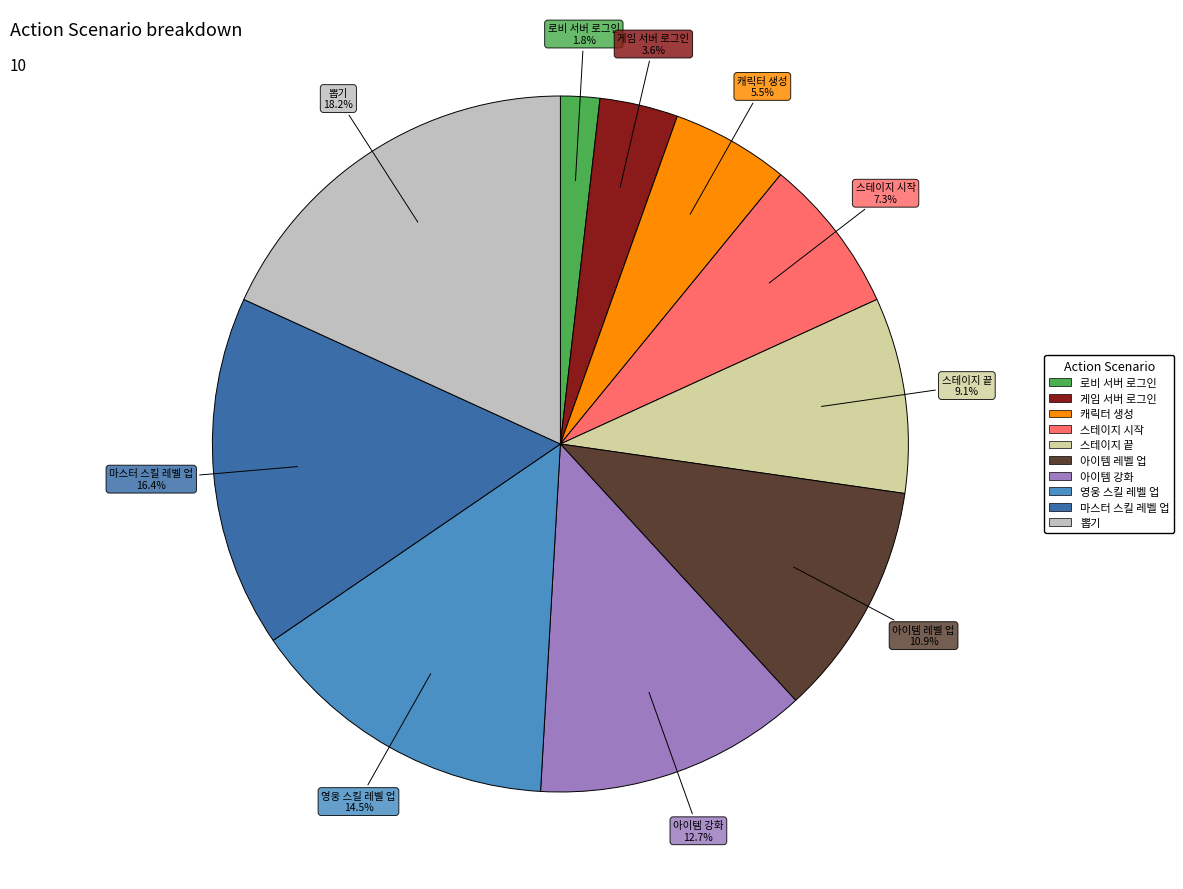

To the nearest percent, what is the difference between the largest and smallest slice percentages?

16%